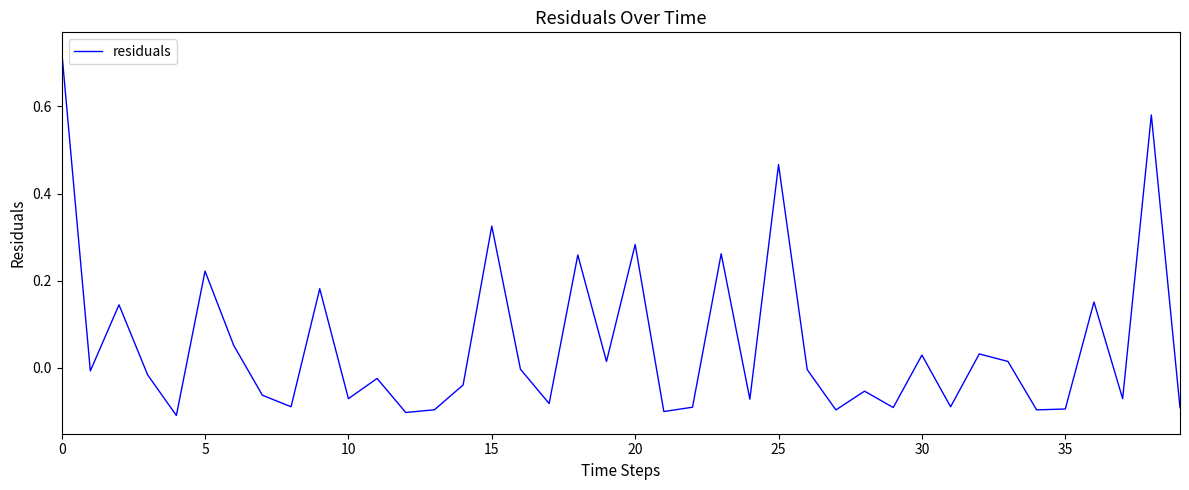

How many lines are shown in the chart?

1